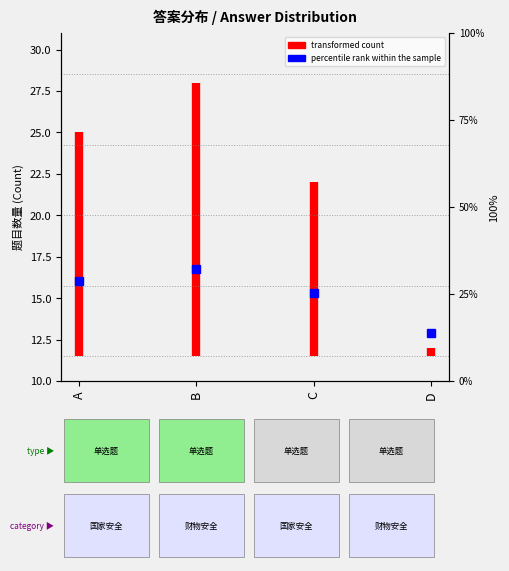

True or false: the data shows 5.6 at A.

False